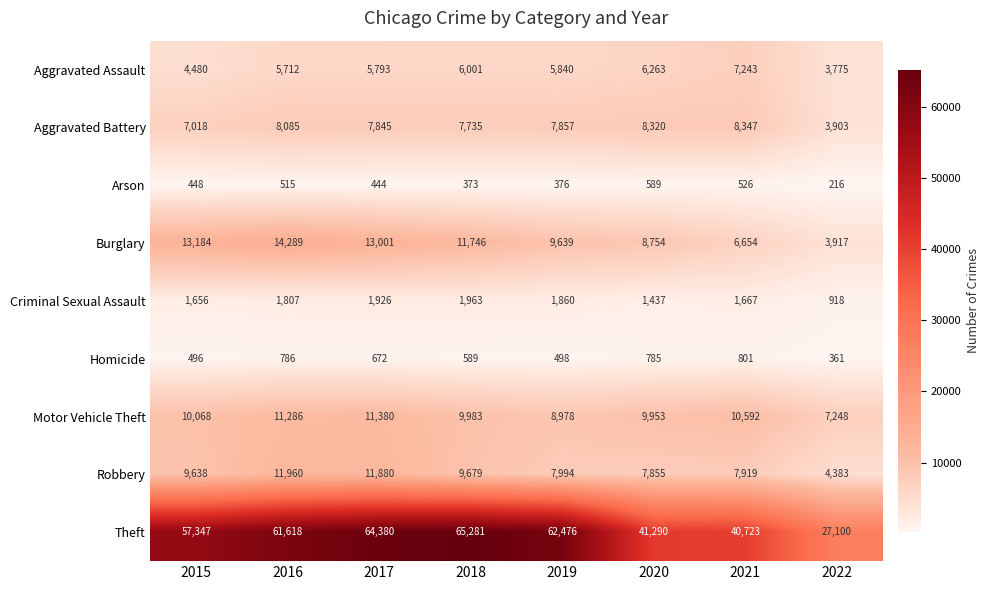

What is the sum of the Burglary values at 2016 and 2019?

23928